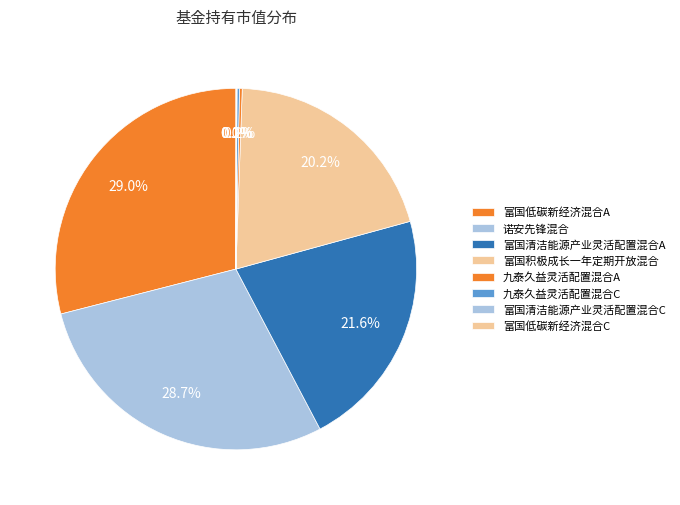

Is the sum of 富国低碳新经济混合A and 九泰久益灵活配置混合C greater than half?

No